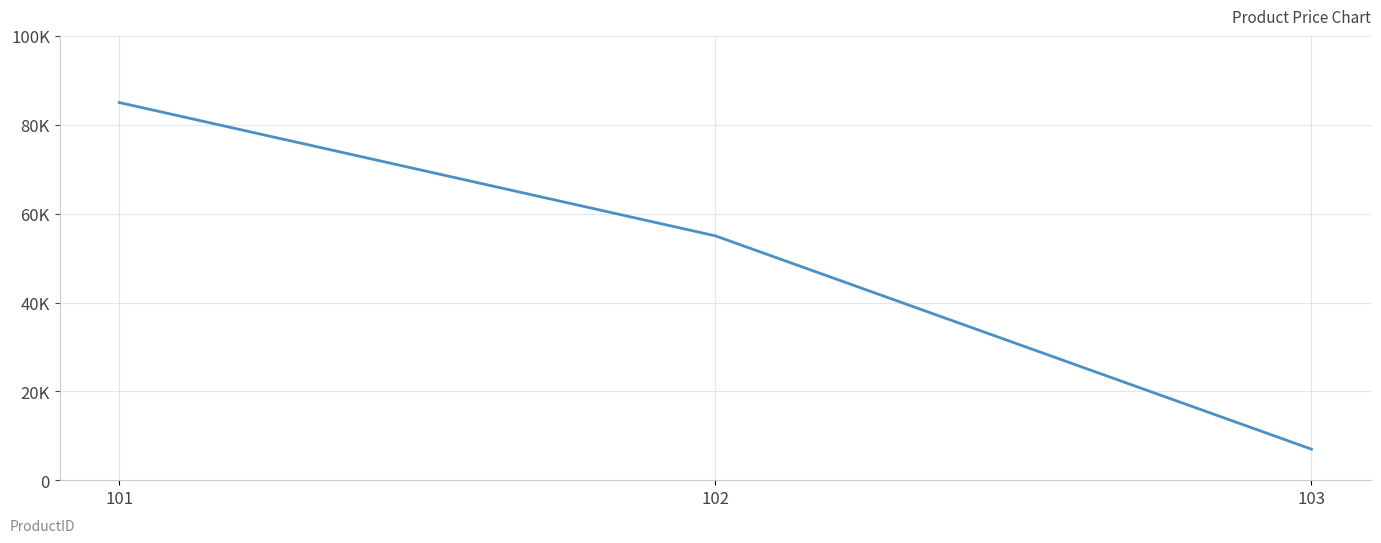

What is the ratio of the value at 101 to the value at 102?

1.5